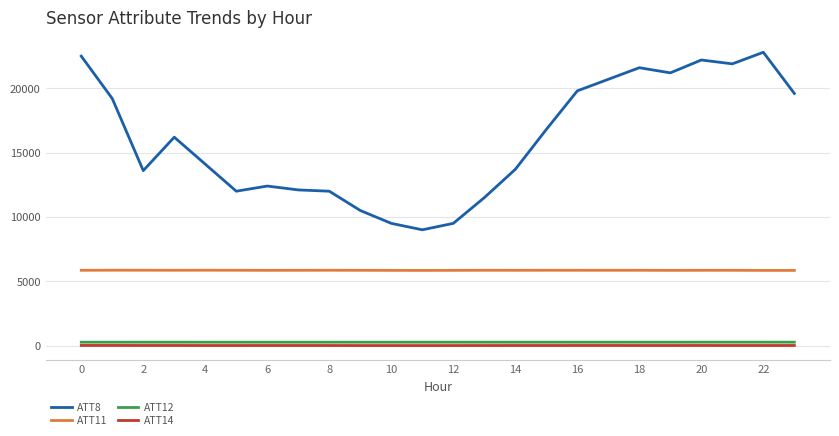

What is the average value of the ATT14 series?

5.3